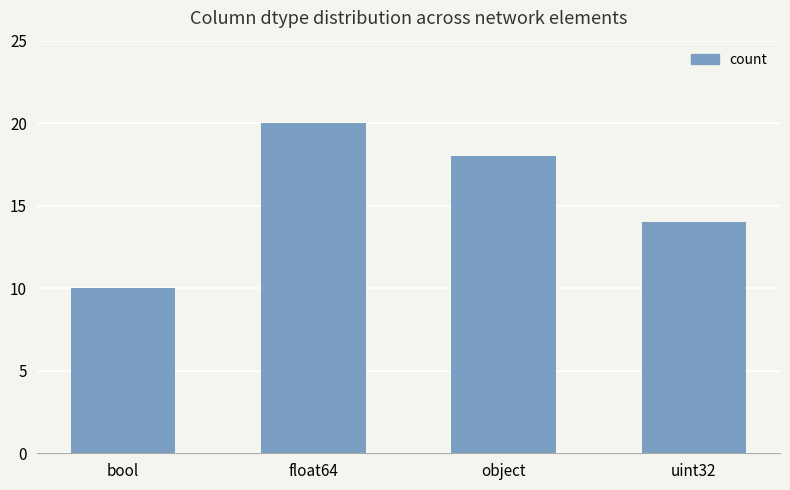

What is the label of the 1st bar from the left?

bool